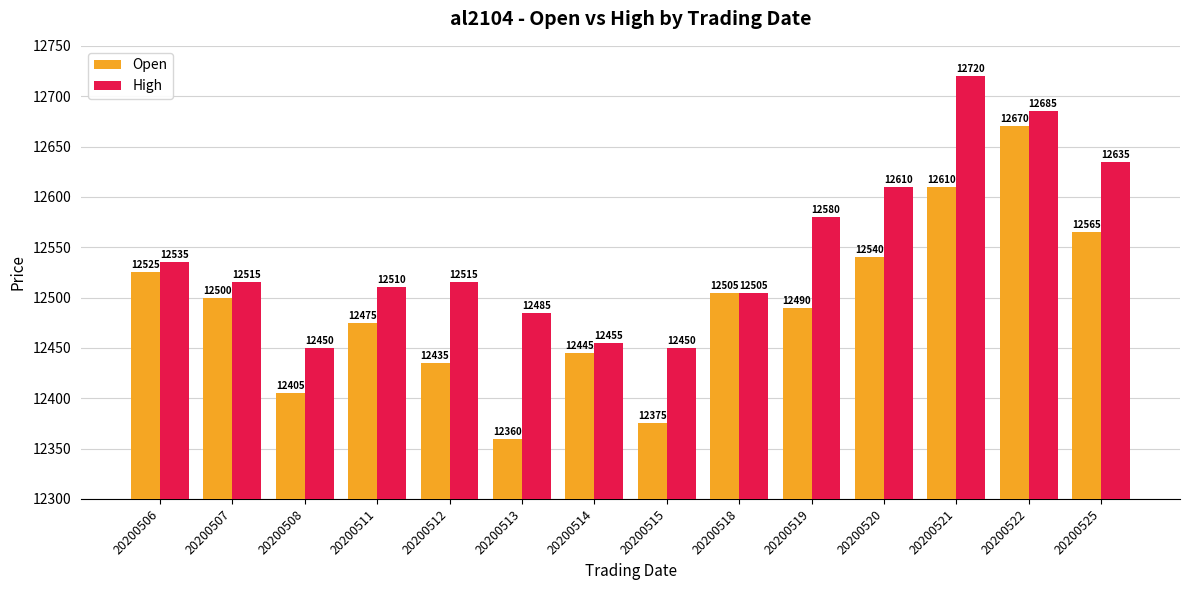

Where does the Open series first go above 12500?

20200506